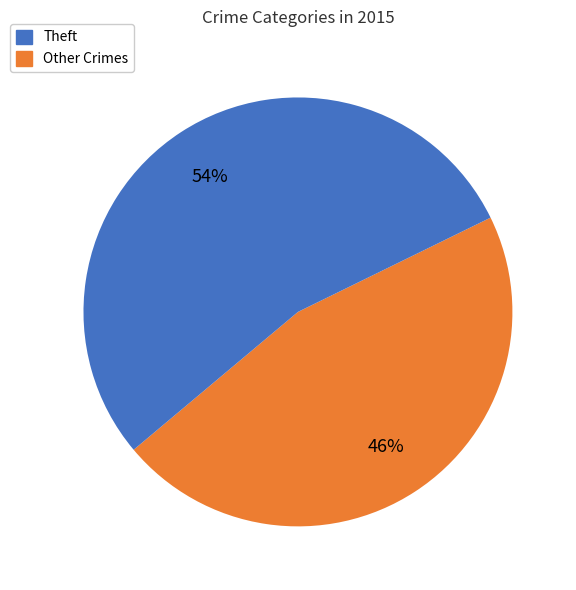

Is there any slice that represents more than half of the pie?

Yes